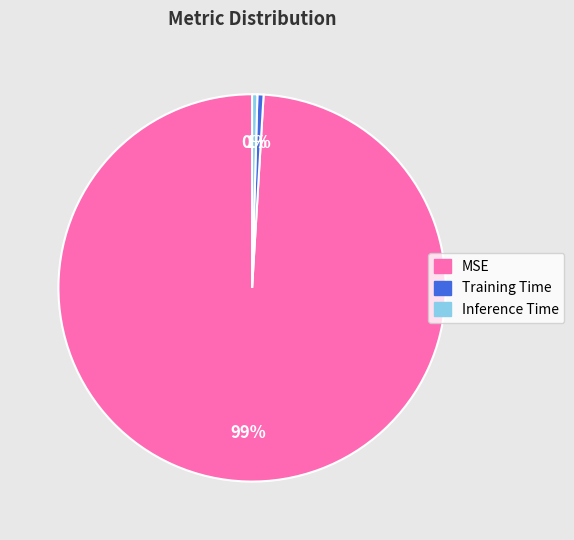

Which has a higher value, MSE or Inference Time?

MSE